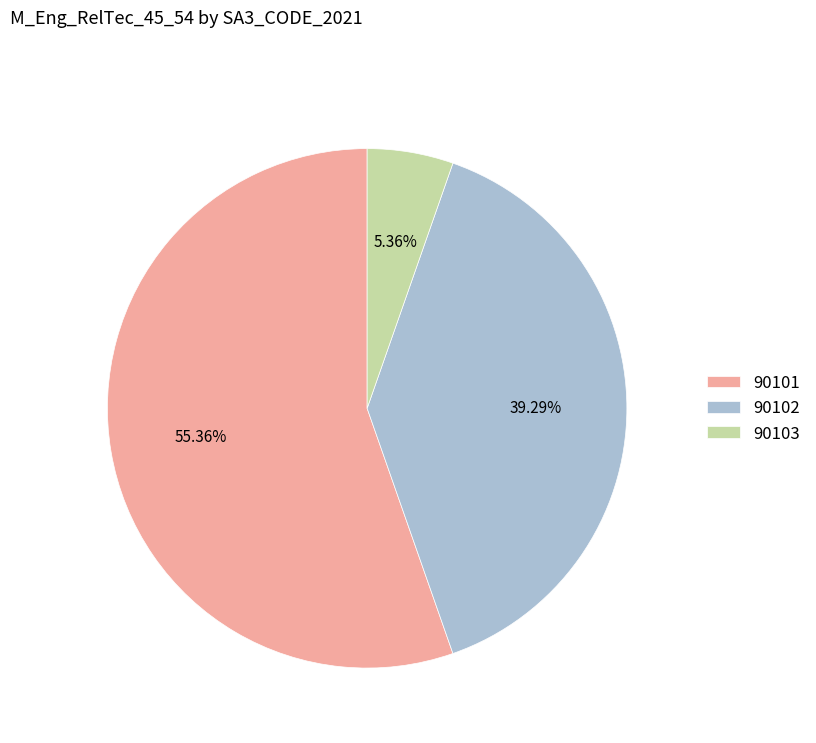

Approximately how many times larger is the value at 90102 compared to 90101?

0.7